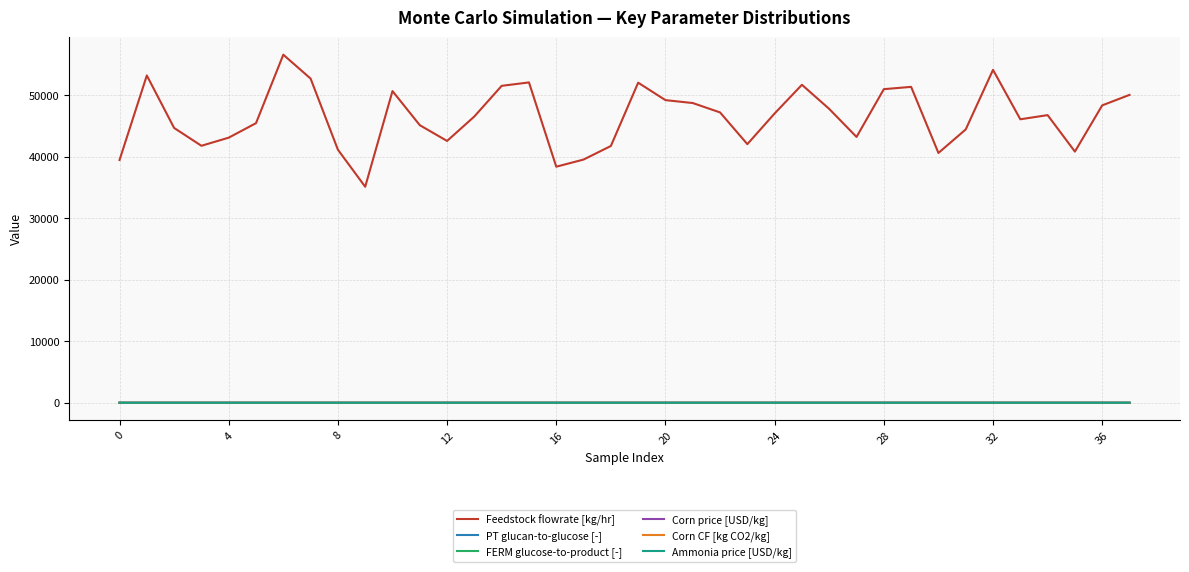

What is the sum of all Feedstock flowrate [kg/hr] values?

1764895.9